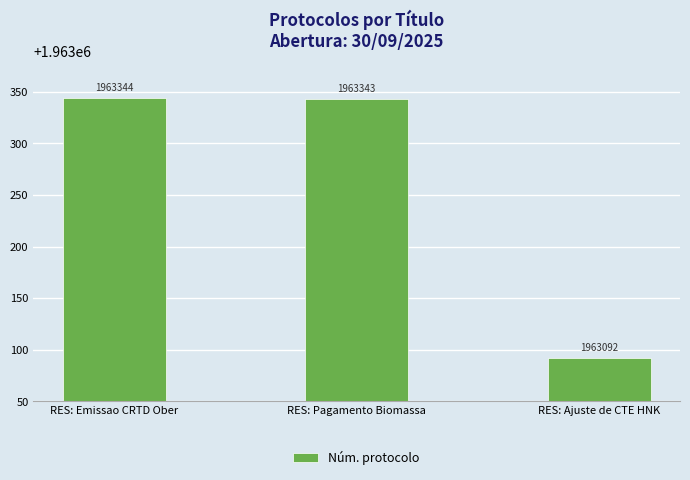

What is the value of the 2nd bar from the left?

1963343